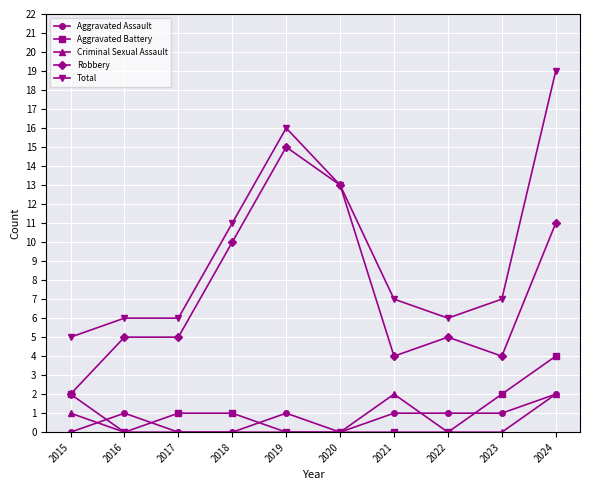

True or false: Total and Aggravated Assault cross at least once.

False